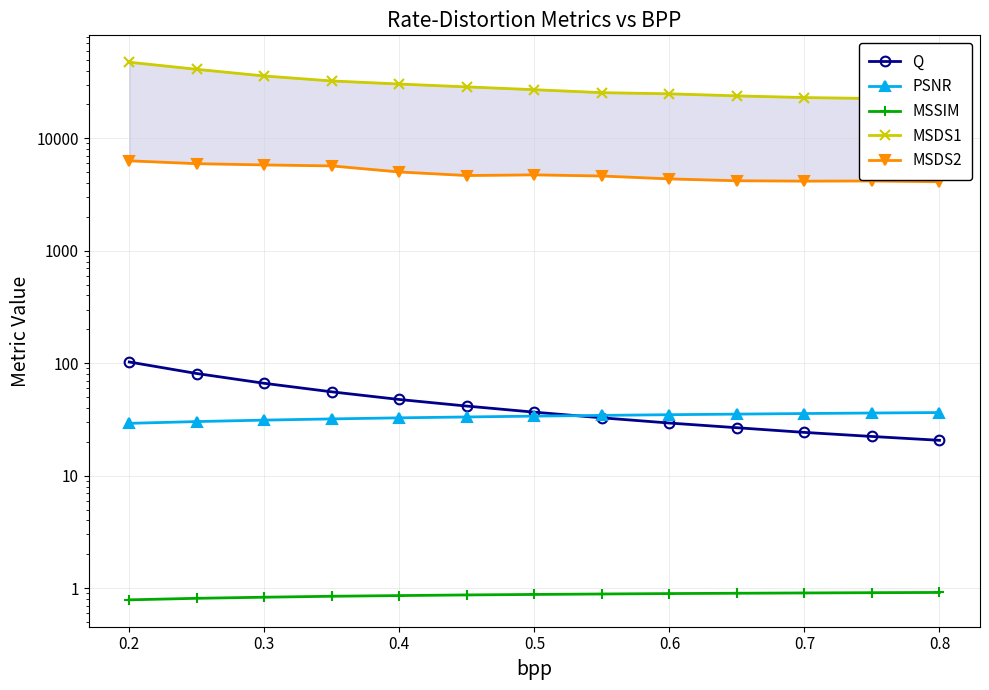

List the series in order of their peak value, lowest first.

MSSIM, PSNR, Q, MSDS2, MSDS1